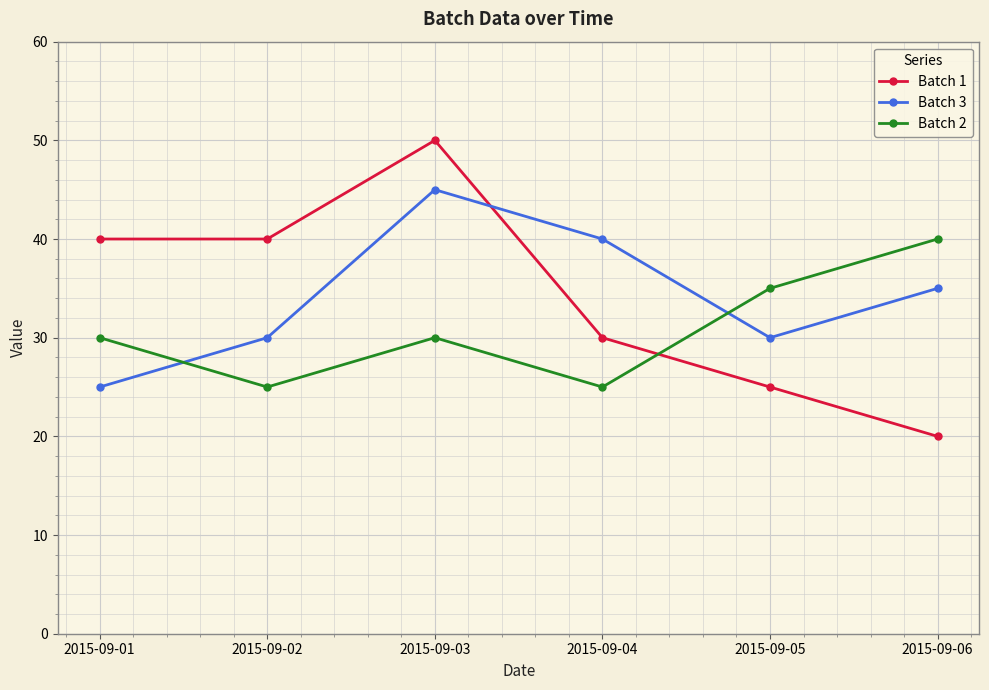

Is the value of Batch 1 at 2015-09-04 greater than the value of Batch 3 at 2015-09-06?

No